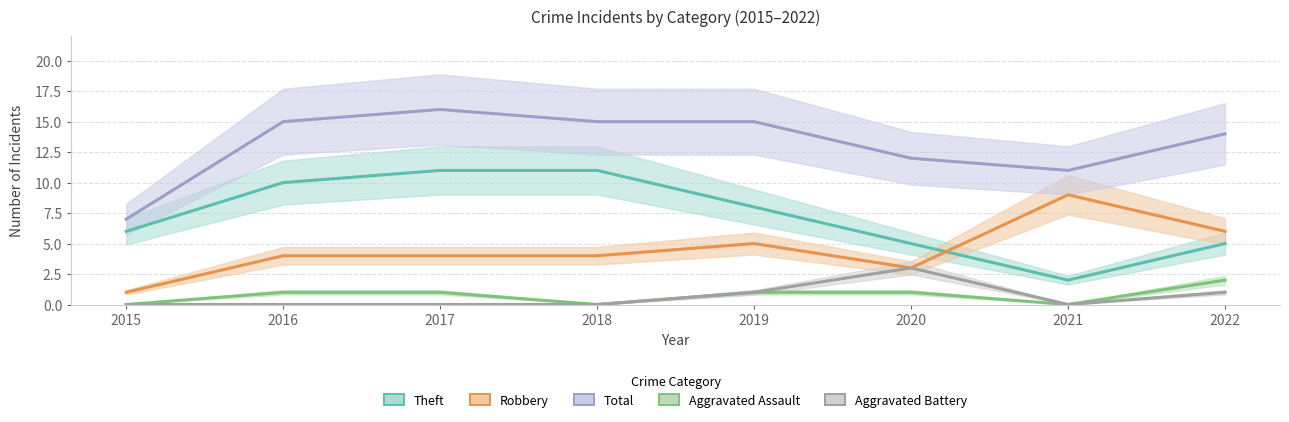

At which category does Total reach its first local peak?

2017